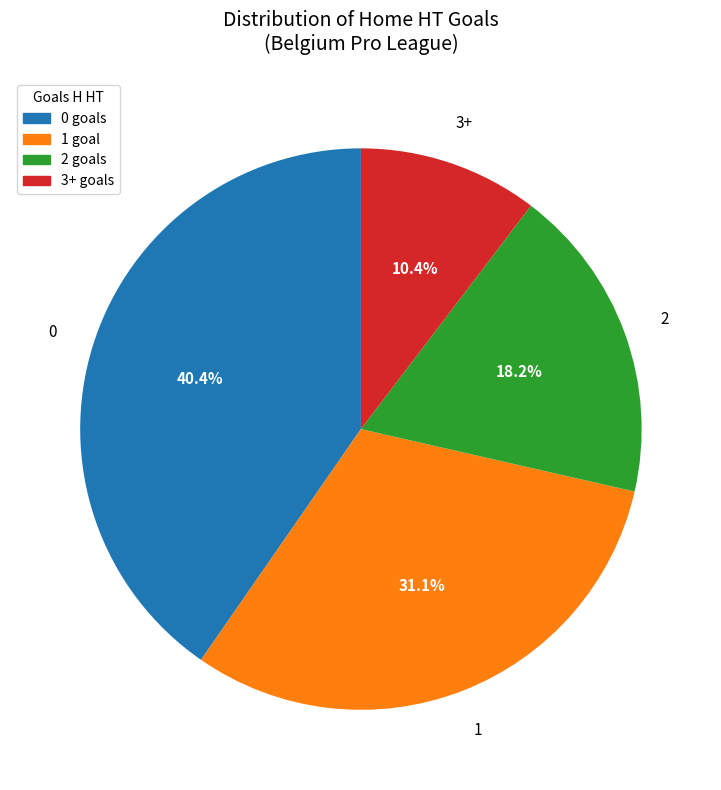

Is there any slice that represents more than half of the pie?

No